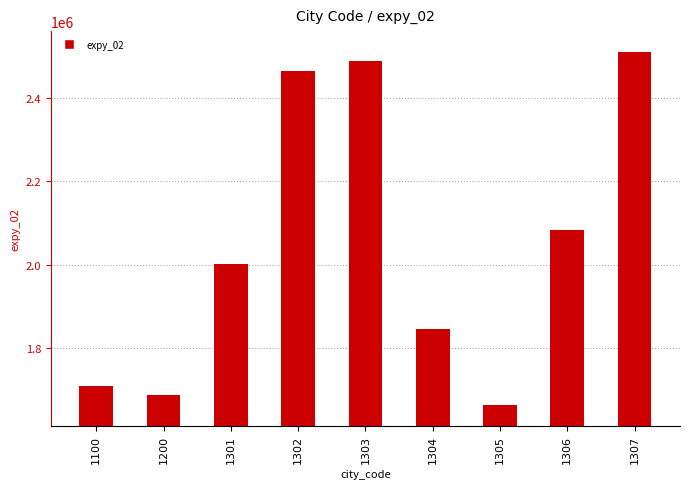

Reading left to right, transcribe all the data shown in this chart.

1708384.0	1687232.3	2001659.9	2464947.1	2487636.4	1846302.1	1663802.1	2083154.7	2509572.7